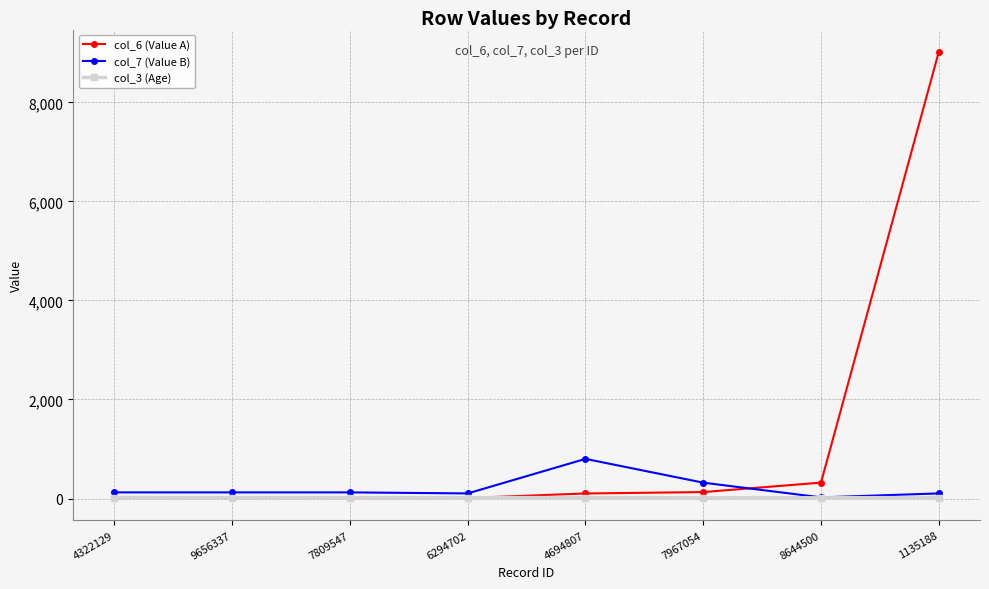

Rank the series by their average value, from lowest to highest.

col_3 (Age), col_7 (Value B), col_6 (Value A)